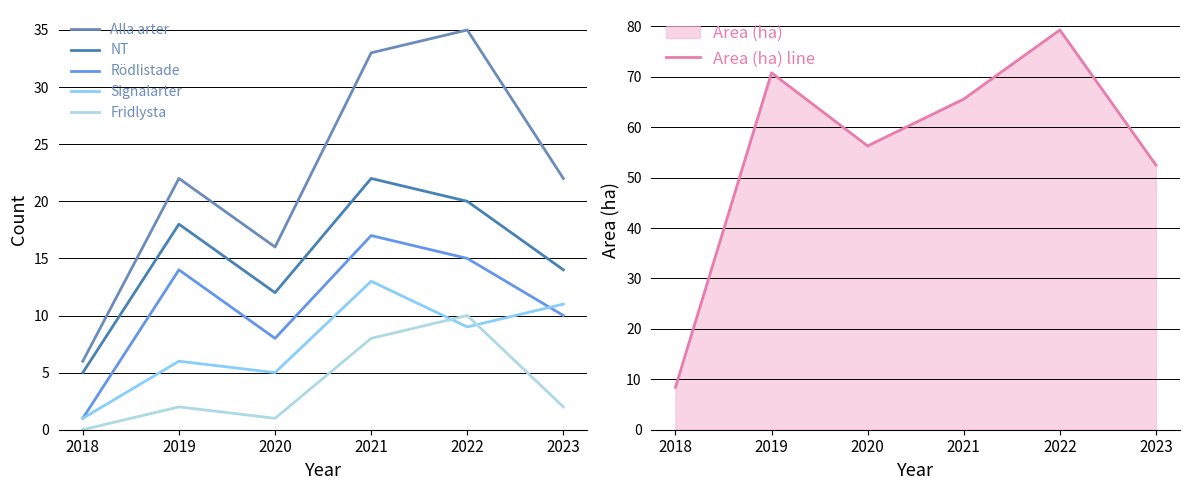

Reading right to left, list all the values displayed in this chart.

Alla arter: 2023=22.0	2022=35.0	2021=33.0	2020=16.0	2019=22.0	2018=6.0
NT: 2023=14.0	2022=20.0	2021=22.0	2020=12.0	2019=18.0	2018=5.0
Rödlistade: 2023=10.0	2022=15.0	2021=17.0	2020=8.0	2019=14.0	2018=1.0
Signalarter: 2023=11.0	2022=9.0	2021=13.0	2020=5.0	2019=6.0	2018=1.0
Fridlysta: 2023=2.0	2022=10.0	2021=8.0	2020=1.0	2019=2.0	2018=0.0
Area (ha) line: 2023=52.5	2022=79.3	2021=65.6	2020=56.3	2019=70.8	2018=8.4